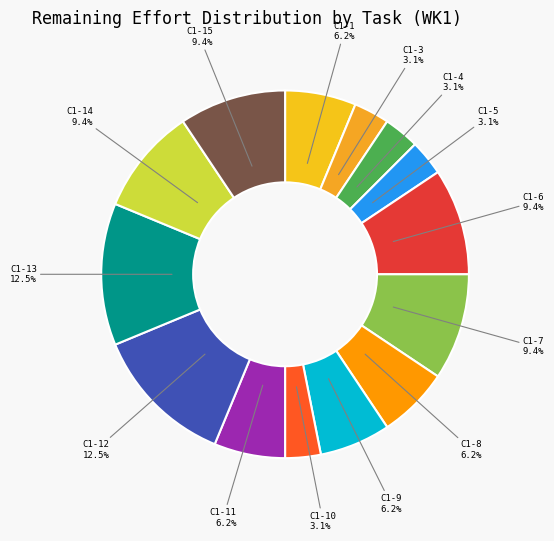

Does any single category account for the majority?

No